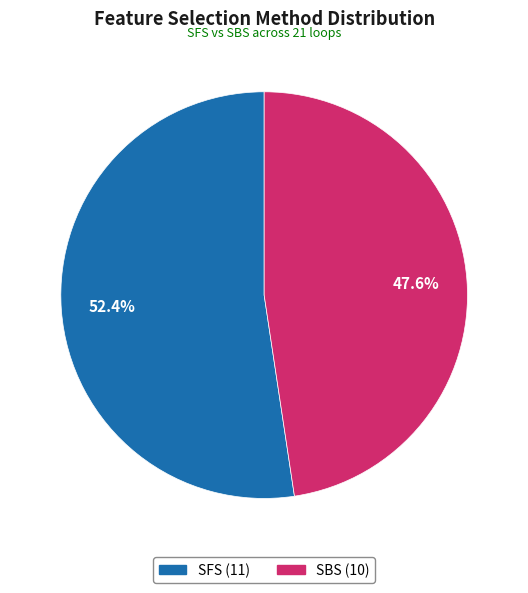

How many segments does this pie chart have?

2